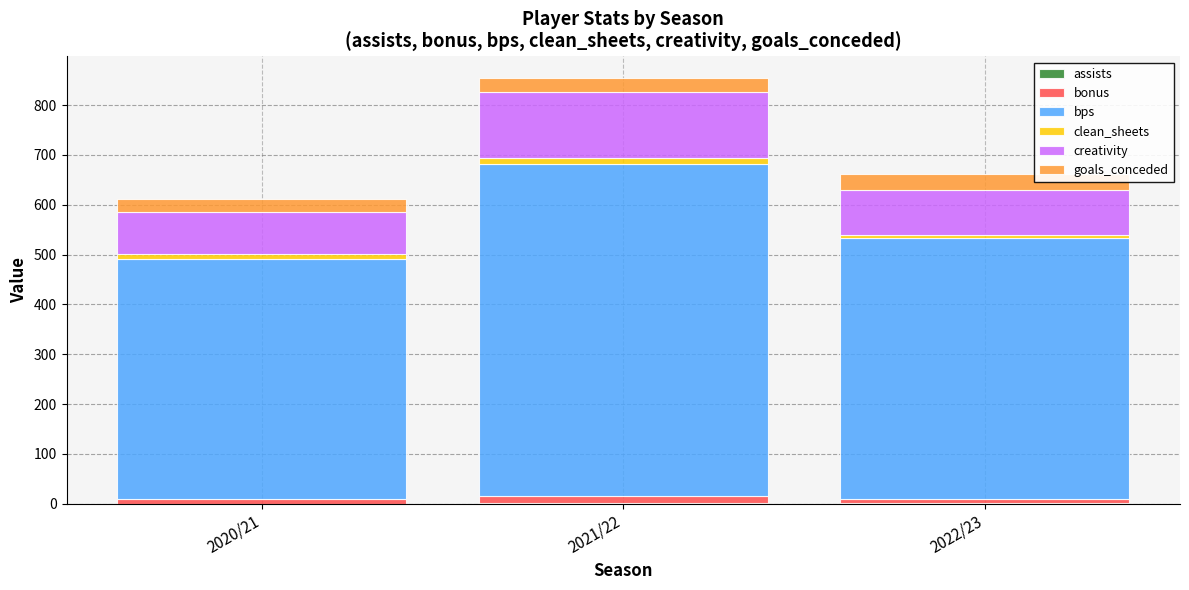

At which category is the sum across all series the highest?

2021/22